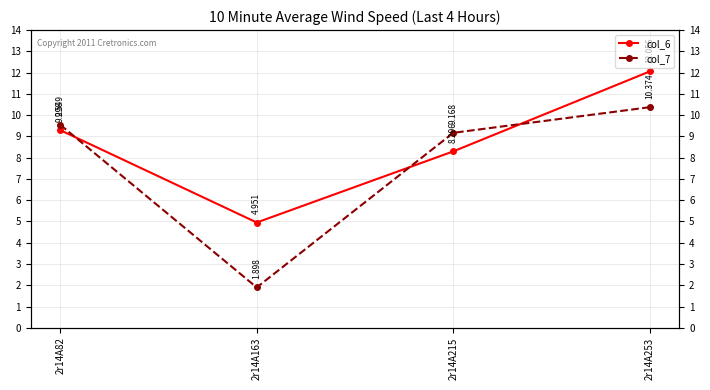

Between 2r14A253 and 2r14A82, which is larger?

2r14A253